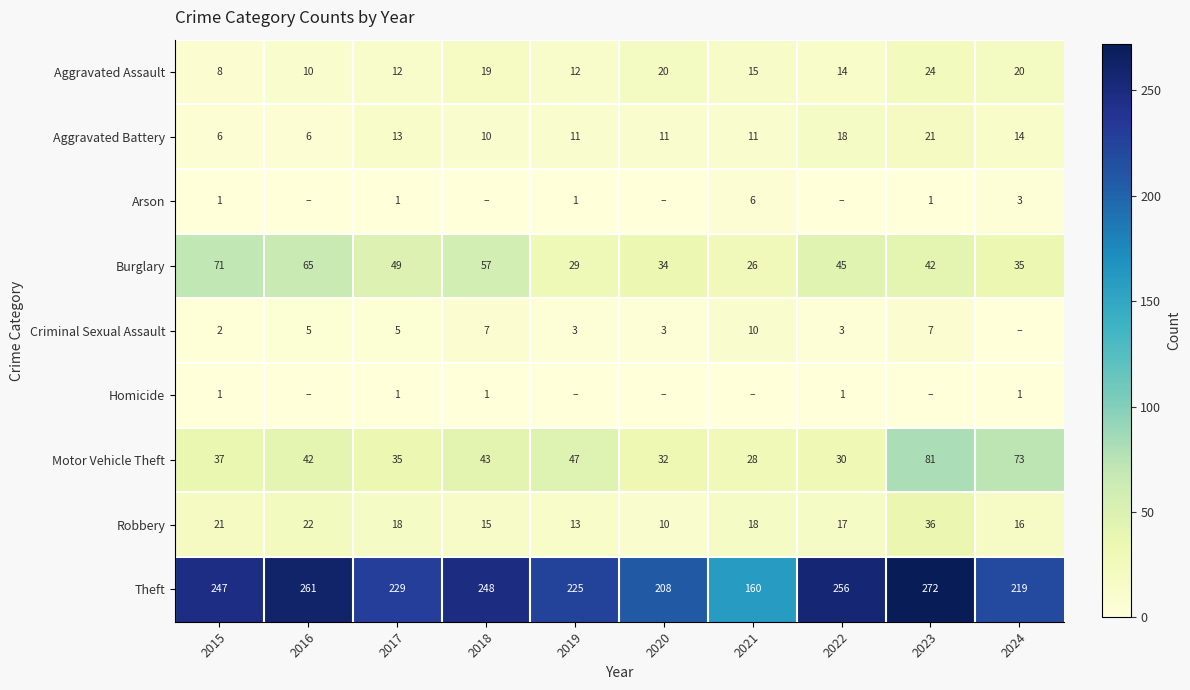

Is the value of Motor Vehicle Theft at 2016 greater than the value of Robbery at 2016?

Yes